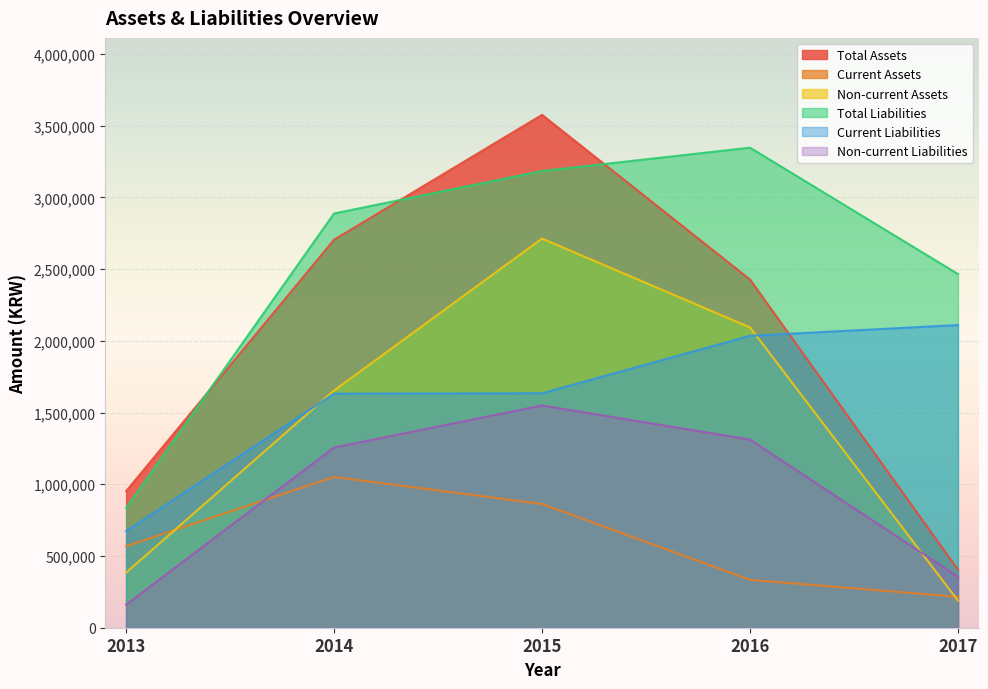

Reading right to left, transcribe all the data shown in this chart.

Total Assets: 2017=404193	2016=2426963	2015=3575026	2014=2704536	2013=952000
Current Assets: 2017=215206	2016=333747	2015=862483	2014=1050844	2013=568000
Non-current Assets: 2017=188988	2016=2093216	2015=2712543	2014=1653693	2013=384000
Total Liabilities: 2017=2465300	2016=3346110	2015=3183609	2014=2887510	2013=835000
Current Liabilities: 2017=2109803	2016=2034711	2015=1634325	2014=1631676	2013=674000
Non-current Liabilities: 2017=355497	2016=1311398	2015=1549283	2014=1255834	2013=161000